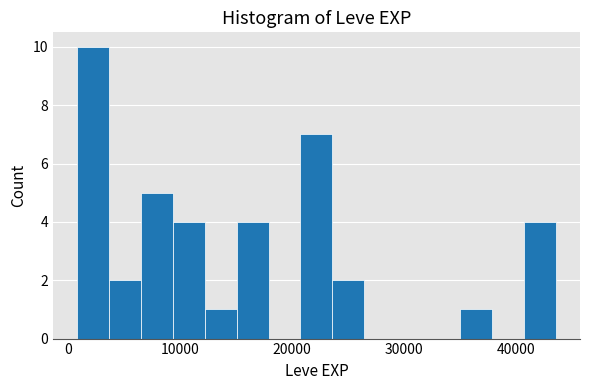

Read against the x-axis, roughly where is the centre of the tallest bar?

2000